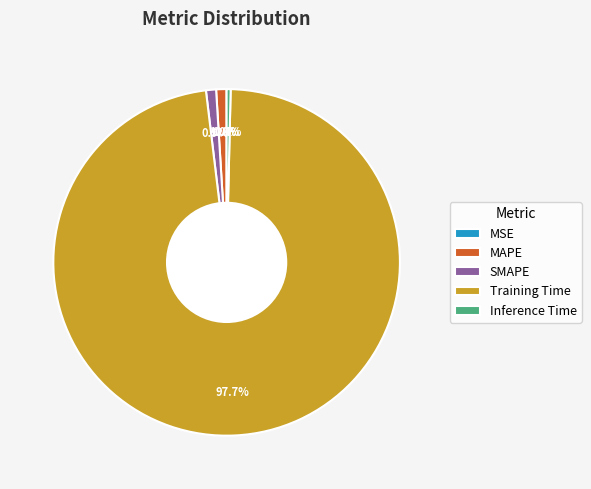

What percentage is NOT represented by MAPE?

99.0%